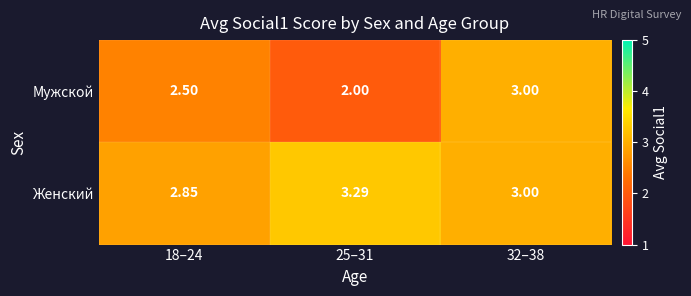

Which label corresponds to the smallest value in the chart?

25–31